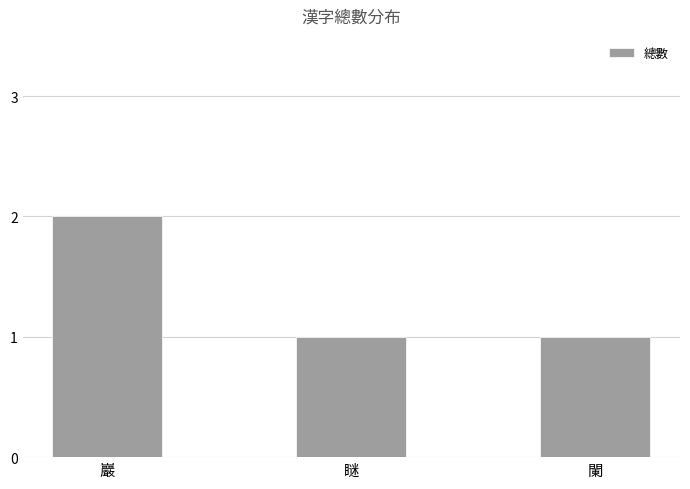

The value at 瞇 is 1. True or false?

True